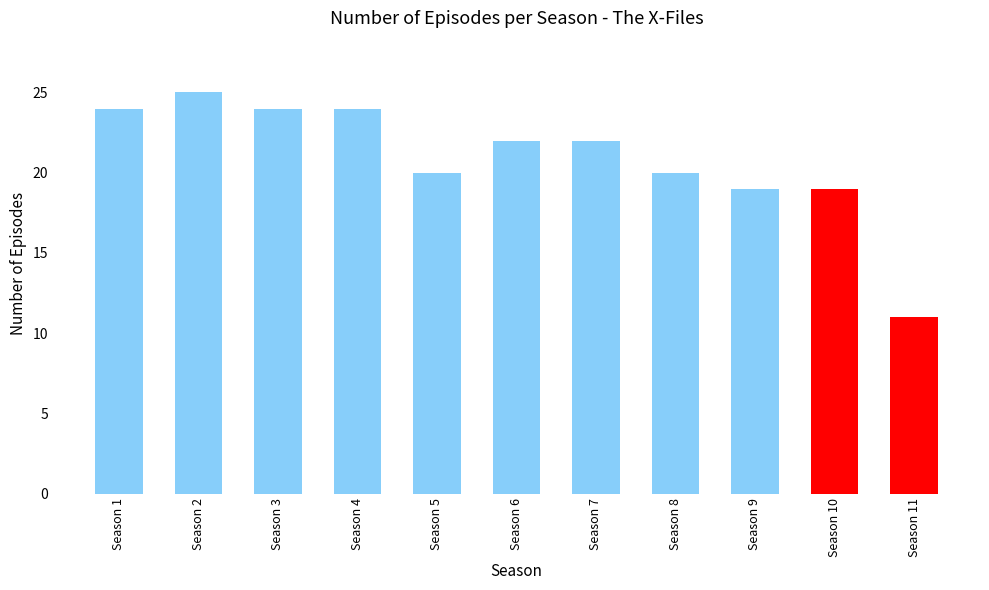

How many values are below 22?

5